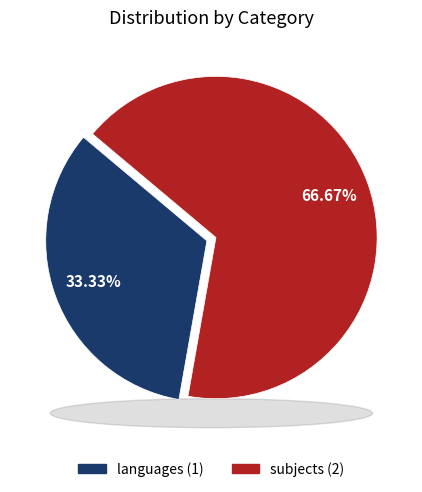

The subjects slice represents 77% of the pie. True or false?

False